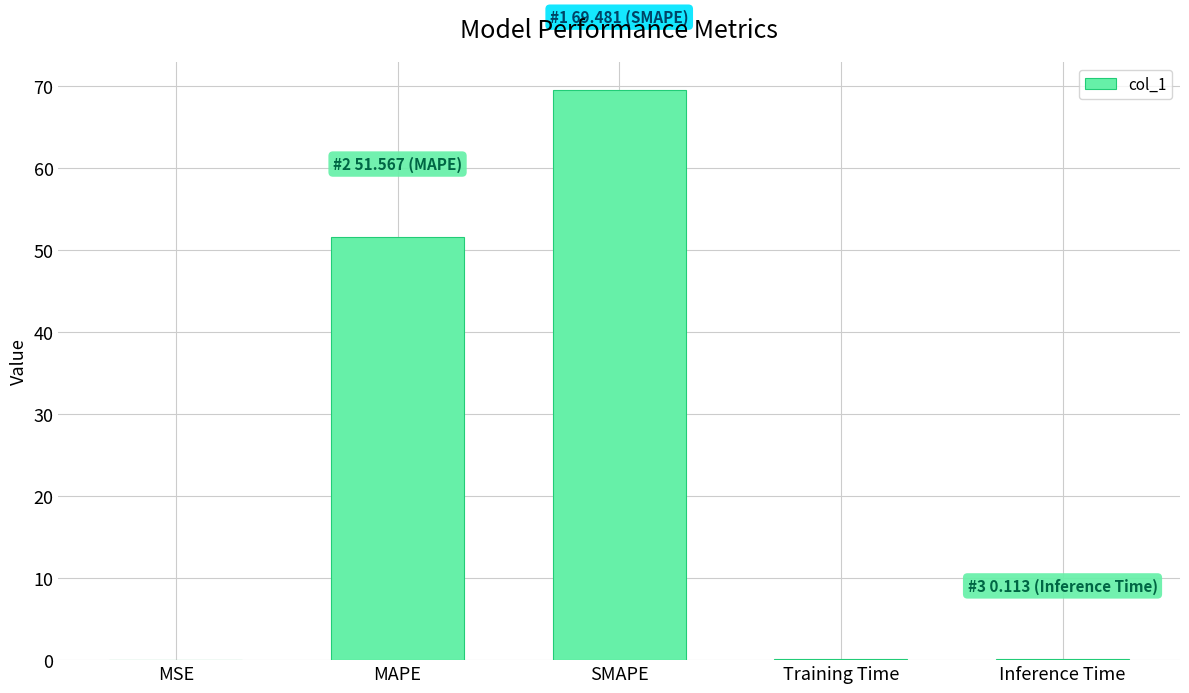

Which has a higher value, SMAPE or Training Time?

SMAPE